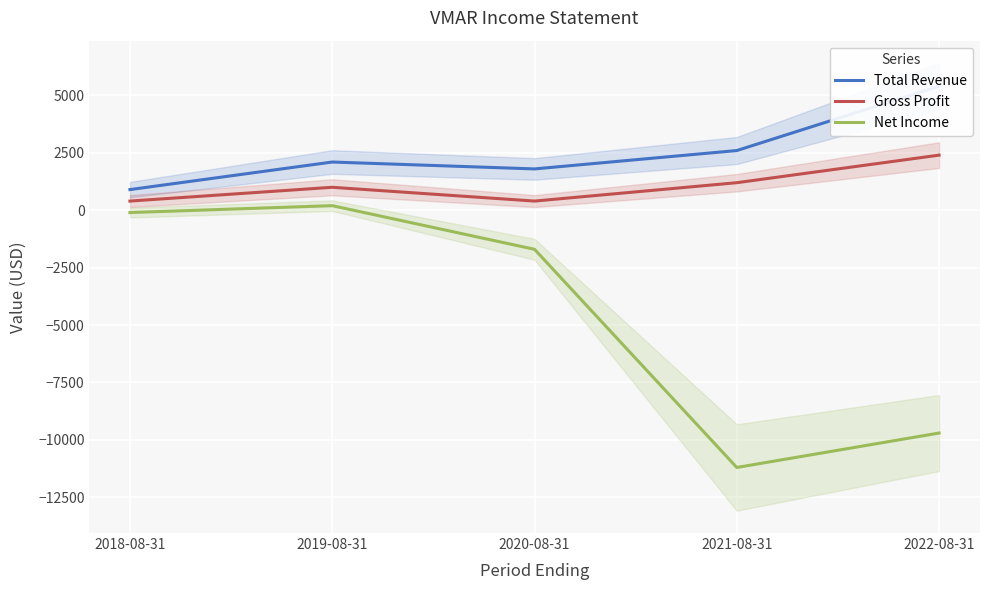

At which label does Gross Profit reach its peak?

2022-08-31